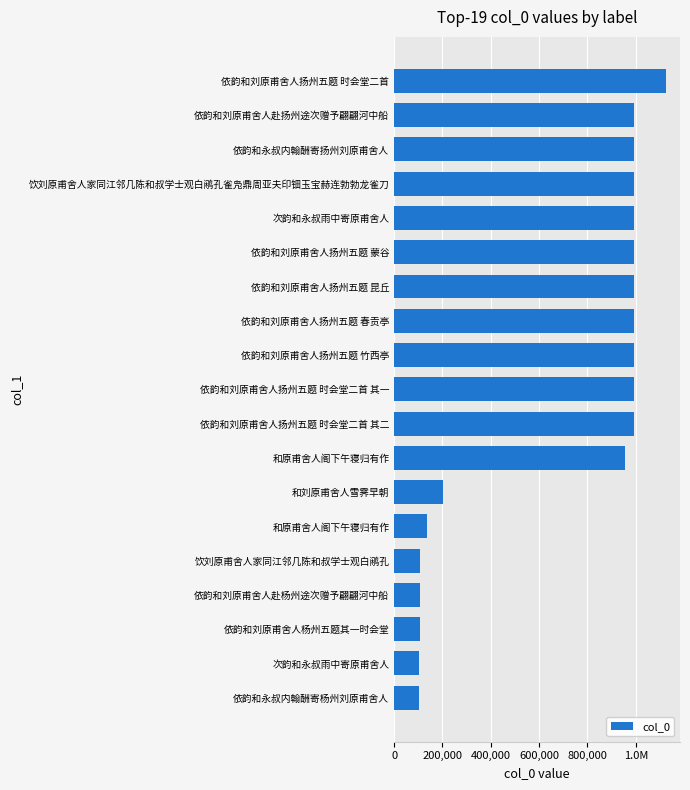

Are the bars horizontal?

Yes